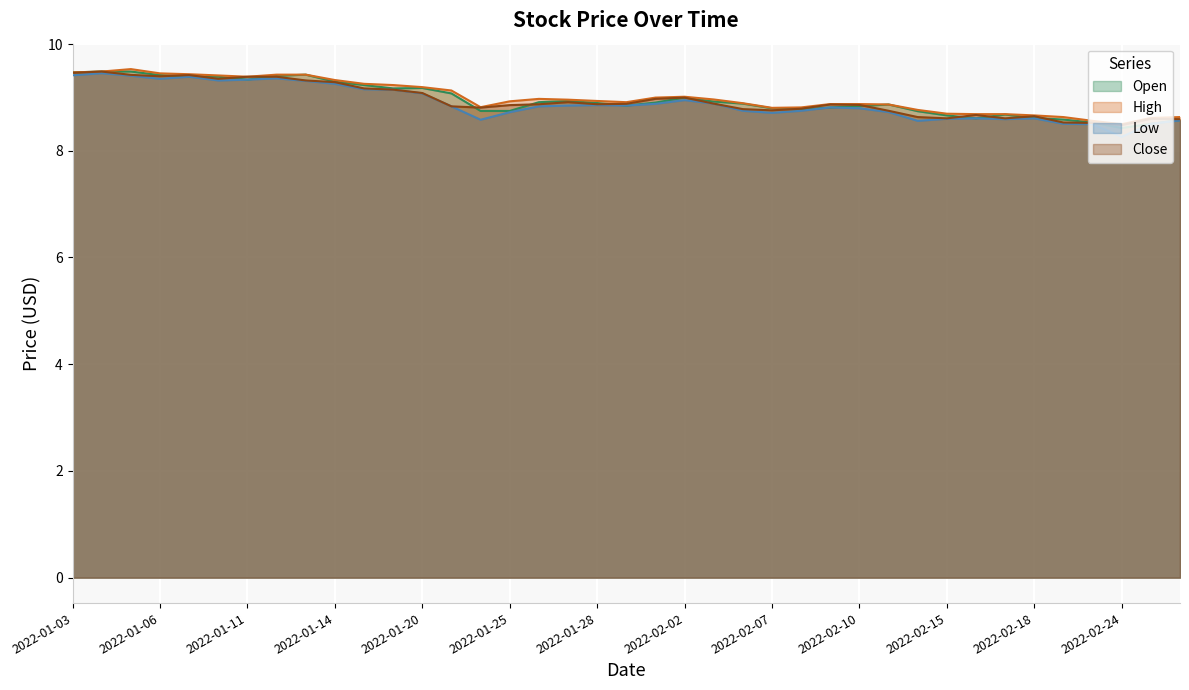

Rank the categories by Low value from highest to lowest.

2022-01-04, 2022-01-03, 2022-01-05, 2022-01-07, 2022-01-12, 2022-01-06, 2022-01-11, 2022-01-10, 2022-01-13, 2022-01-14, 2022-01-18, 2022-01-19, 2022-01-20, 2022-02-02, 2022-02-03, 2022-02-01, 2022-01-28, 2022-01-27, 2022-01-31, 2022-01-21, 2022-01-26, 2022-02-09, 2022-02-10, 2022-02-04, 2022-02-08, 2022-02-11, 2022-01-25, 2022-02-07, 2022-02-16, 2022-02-18, 2022-02-15, 2022-02-17, 2022-01-24, 2022-02-28, 2022-02-14, 2022-02-22, 2022-02-25, 2022-02-23, 2022-02-24